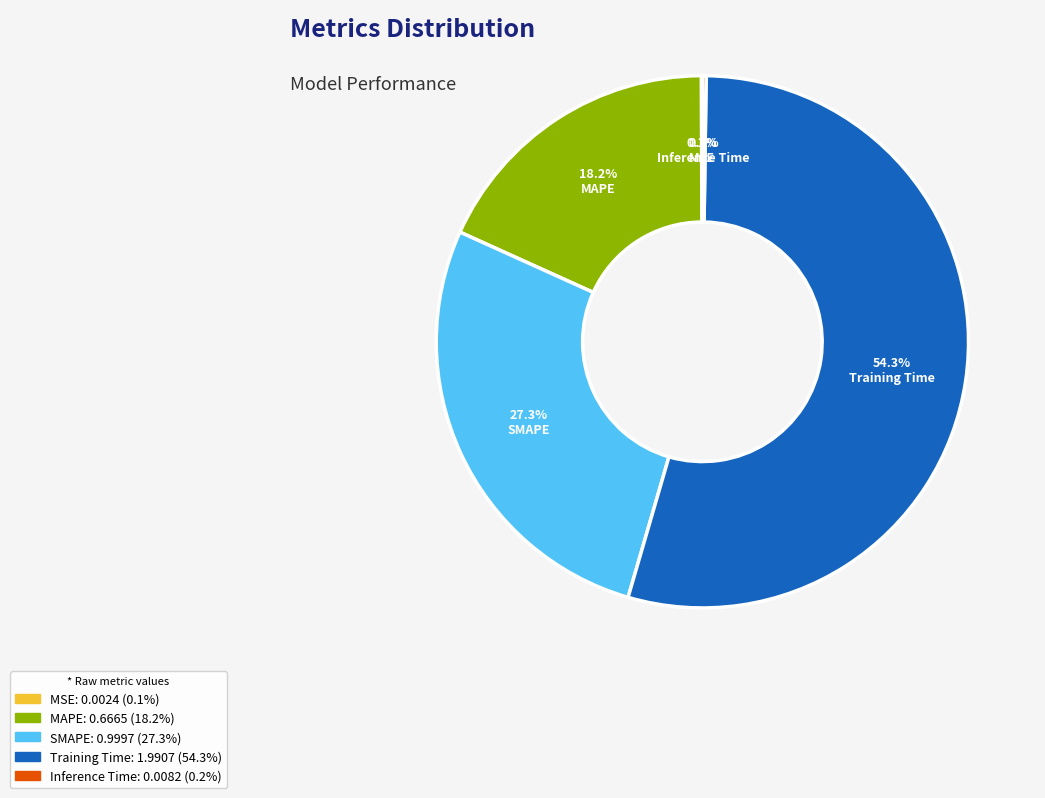

To the nearest percent, what percentage of the pie is Training Time?

54%